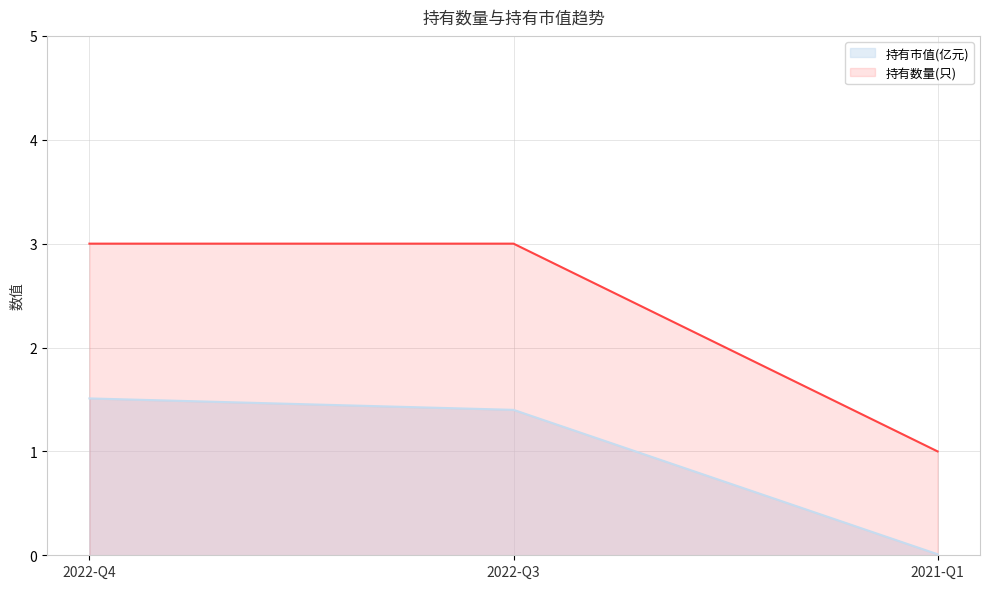

Rank the categories by 持有数量(只) value from lowest to highest.

2021-Q1, 2022-Q4, 2022-Q3